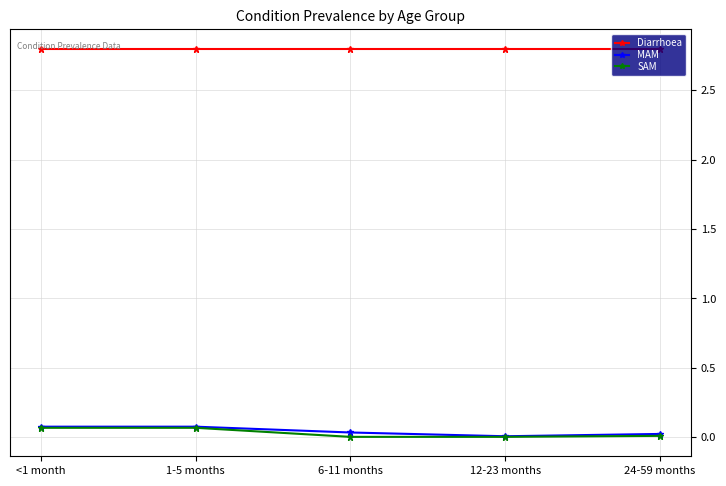

Does the chart display data point markers on the line(s)?

Yes